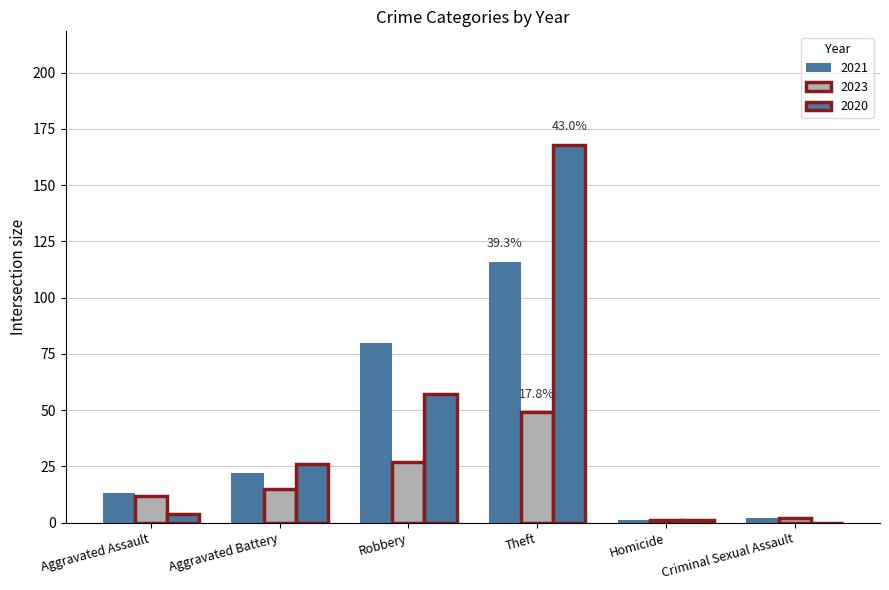

What is the label of the 3rd bar from the left?

Robbery